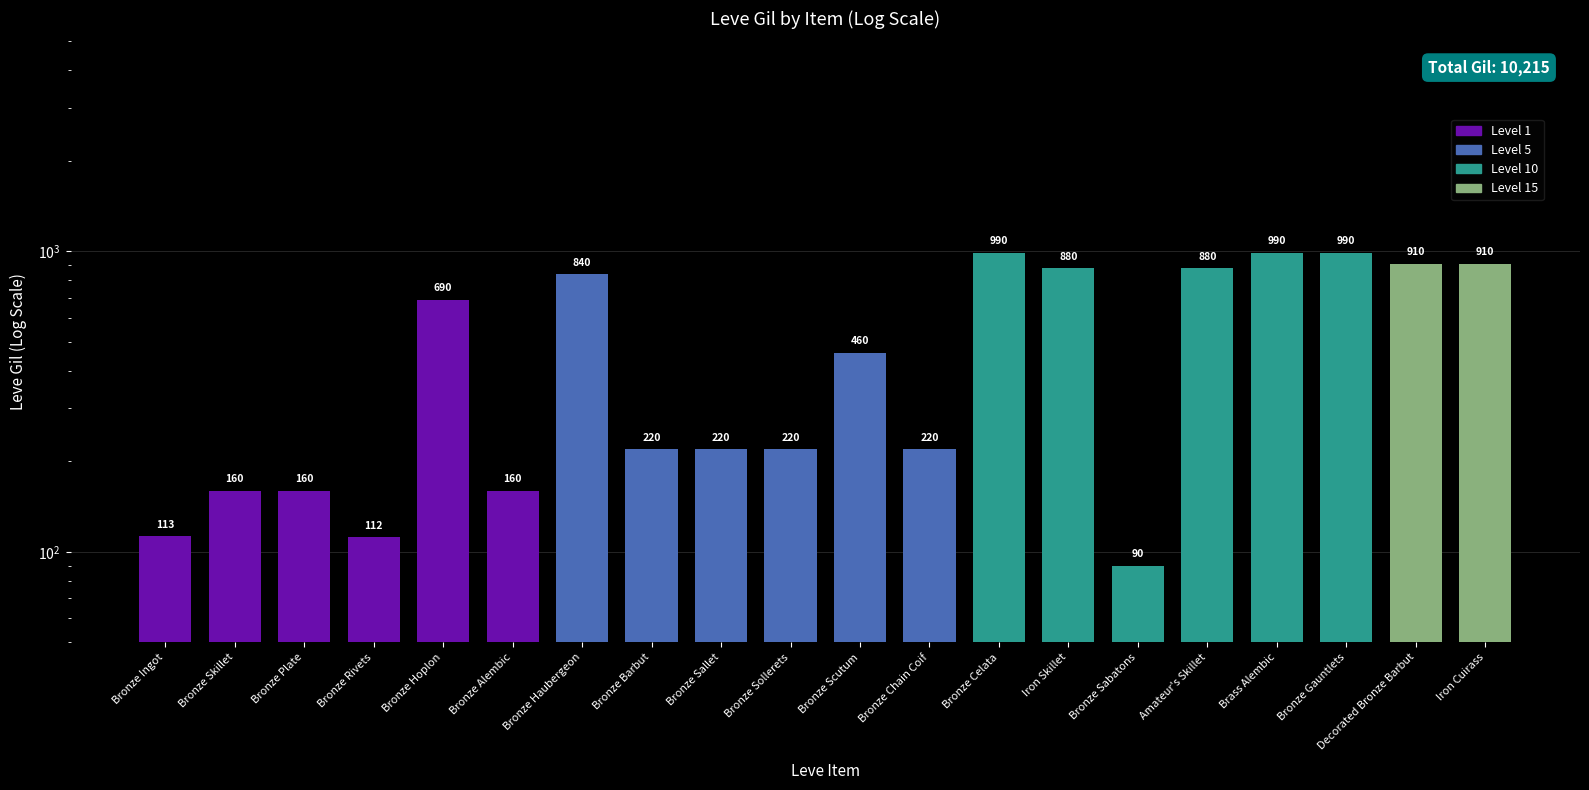

What is the label of the 16th bar from the left?

Amateur's Skillet